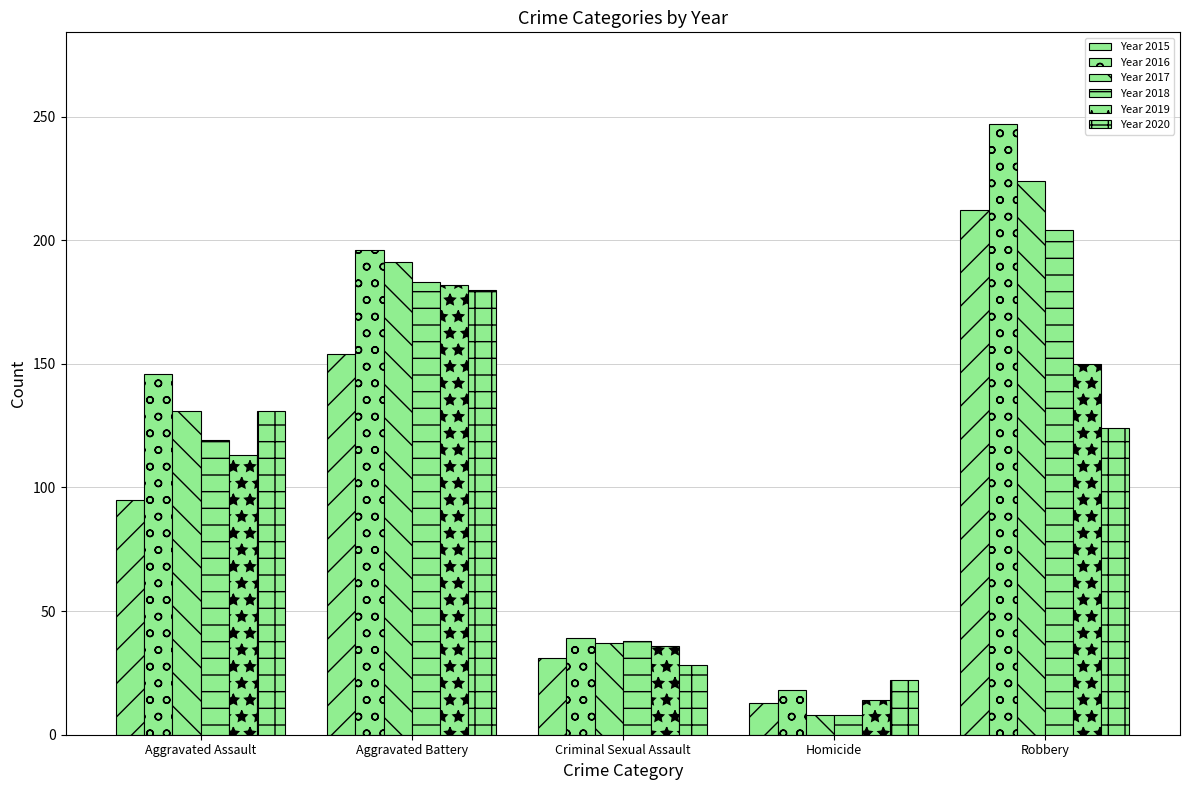

List the series in order of their peak value, highest first.

Year 2016, Year 2017, Year 2015, Year 2018, Year 2019, Year 2020